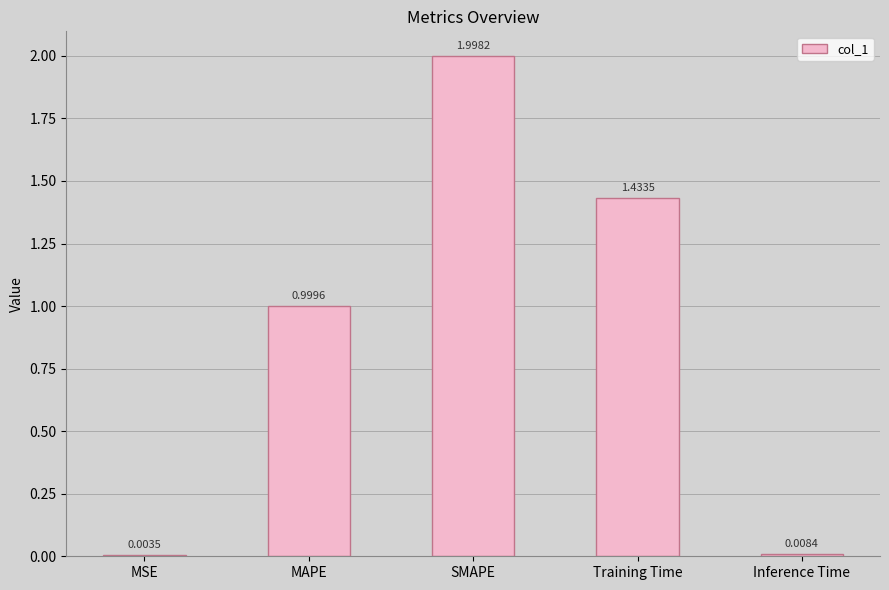

At which label is the value closest to 1?

MAPE